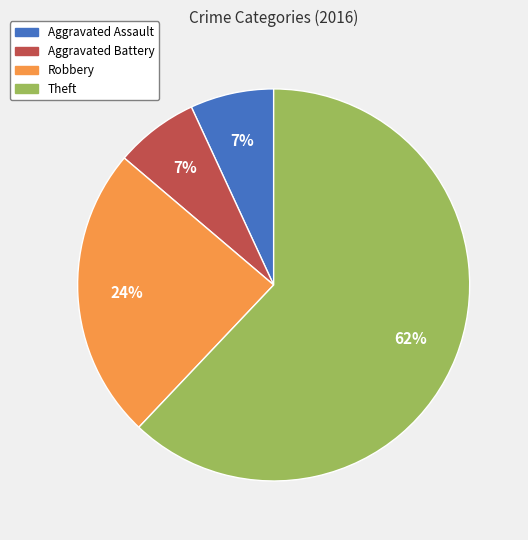

What is the largest slice in the pie chart?

Theft